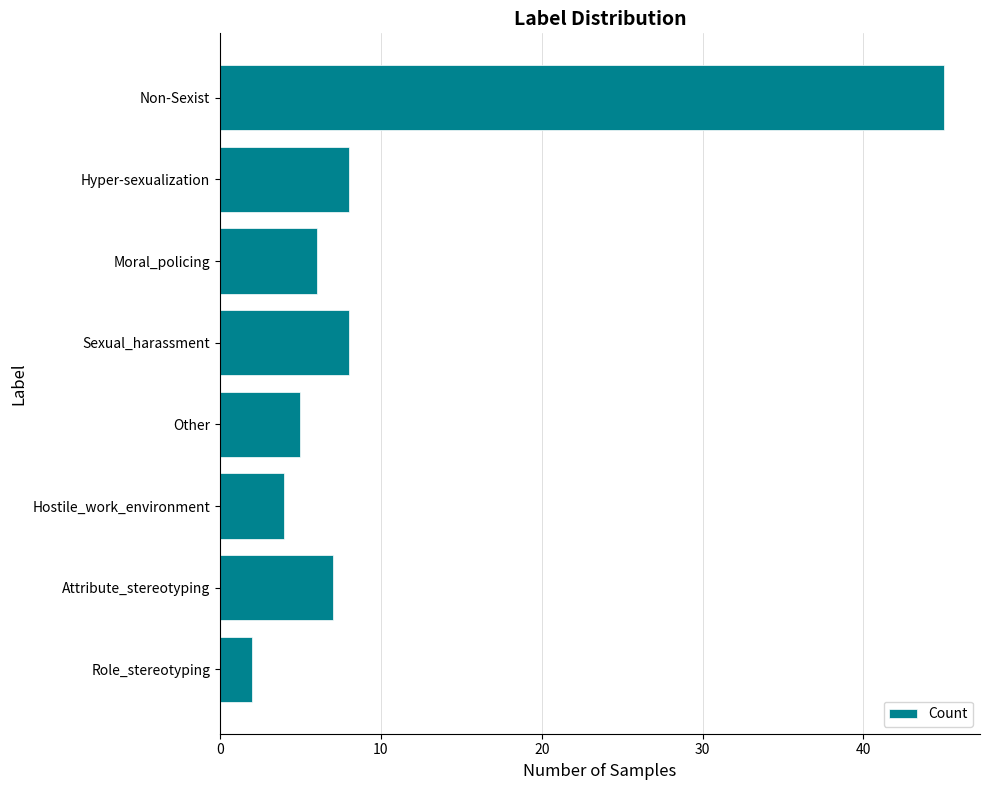

What is the average value?

11